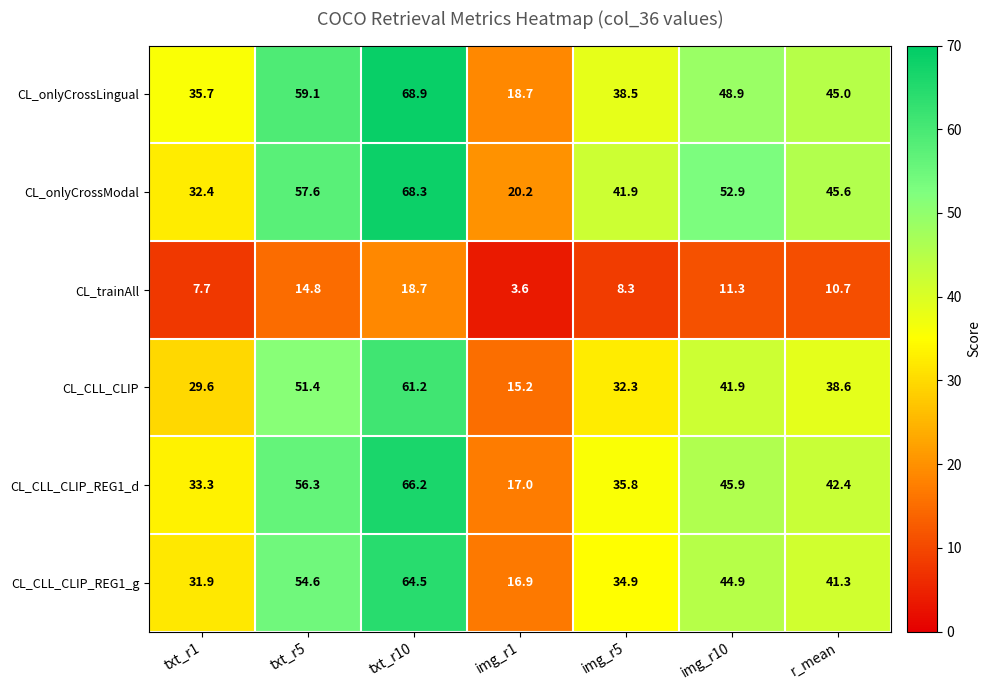

At which category is the sum across all series the highest?

txt_r10